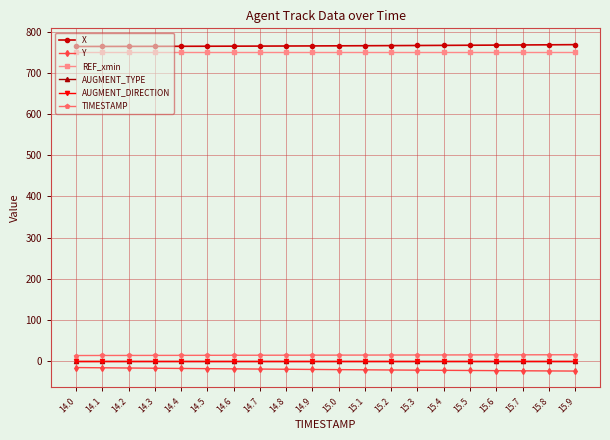

The value of TIMESTAMP at 15.3 is 20.9. True or false?

False